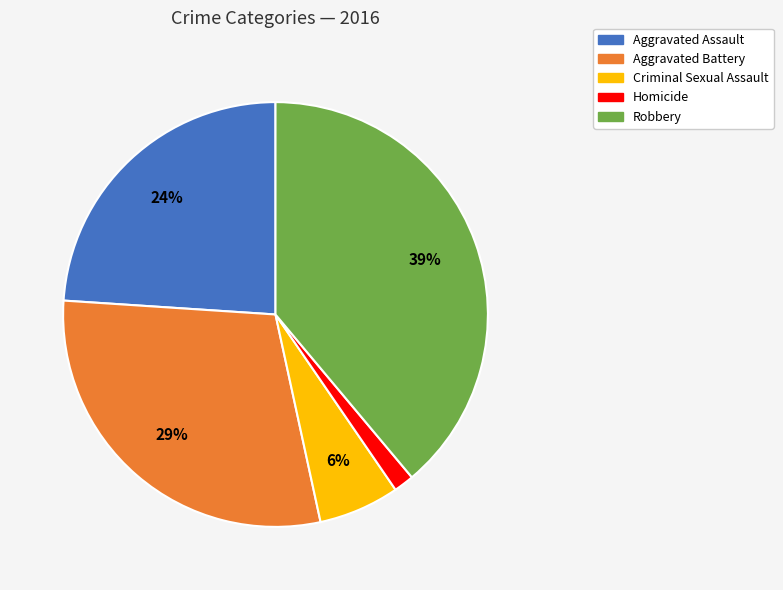

To the nearest percent, what is the difference between the largest and smallest slice percentages?

37%